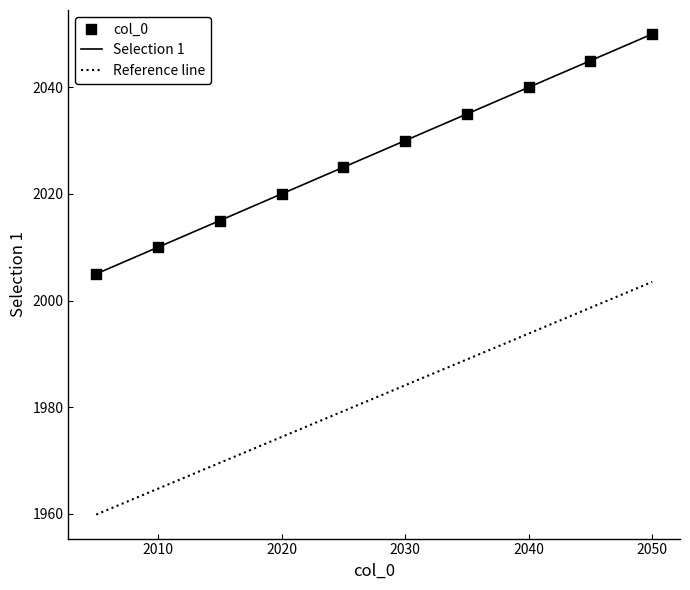

What is the lowest value of the Selection 1 series?

2005.0